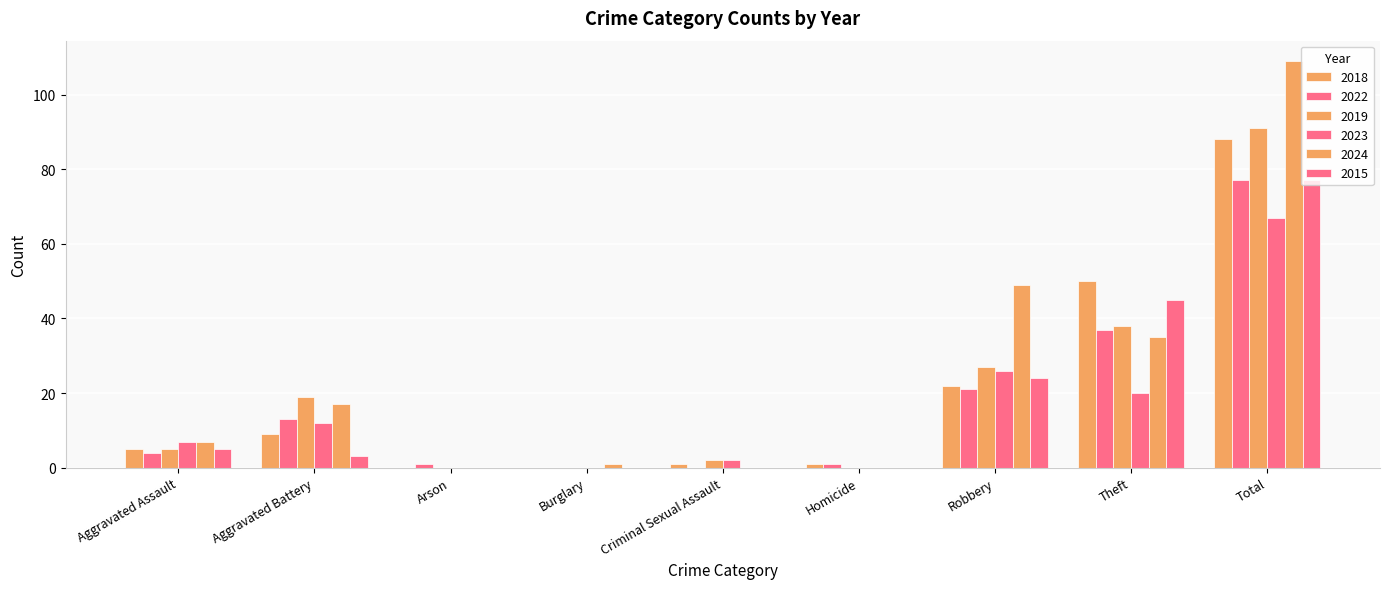

At which label does 2024 first exceed 7?

Aggravated Battery